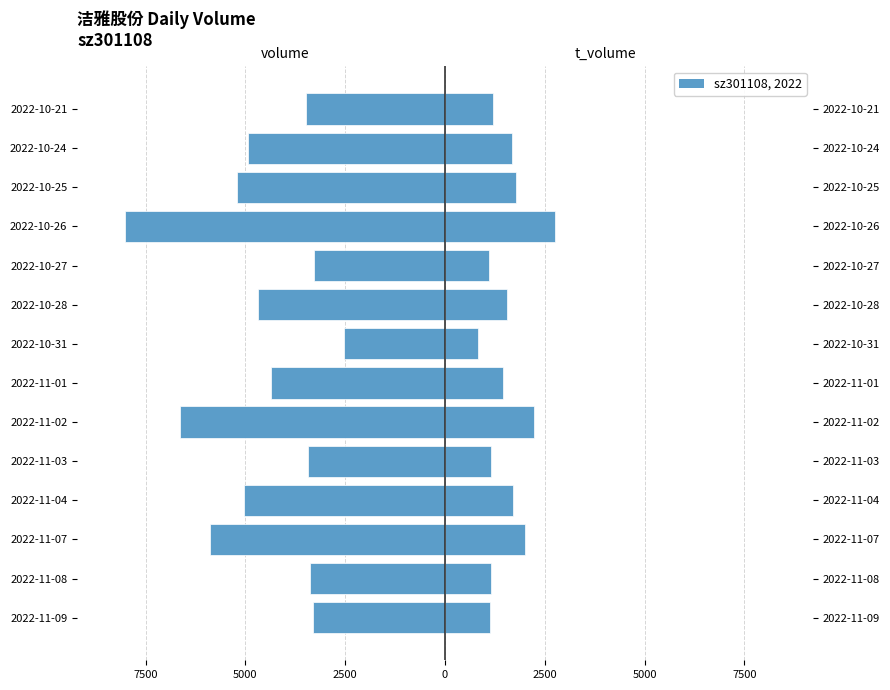

What is the difference between the highest and lowest values at 2022-11-04?

6735